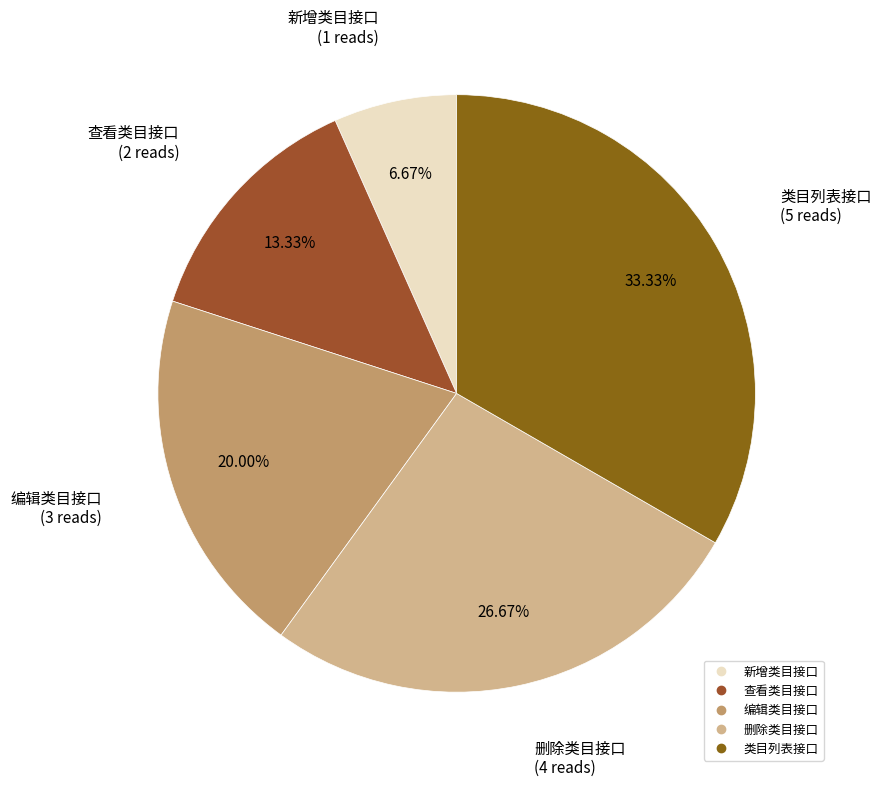

Combined, what portion of the pie is 新增类目接口 and 删除类目接口?

33.3%